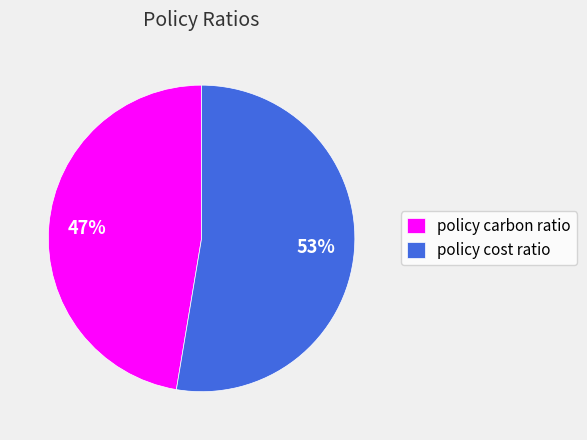

Combined, do policy carbon ratio and policy cost ratio account for over 50%?

Yes